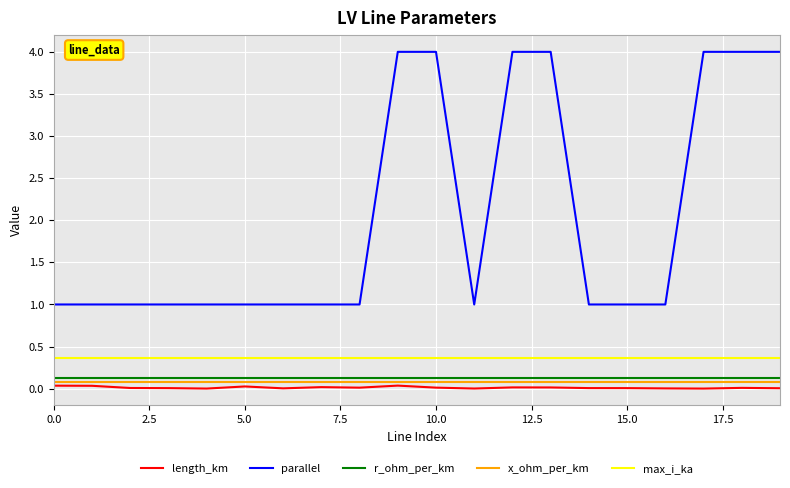

Which series has the largest total across all categories?

parallel